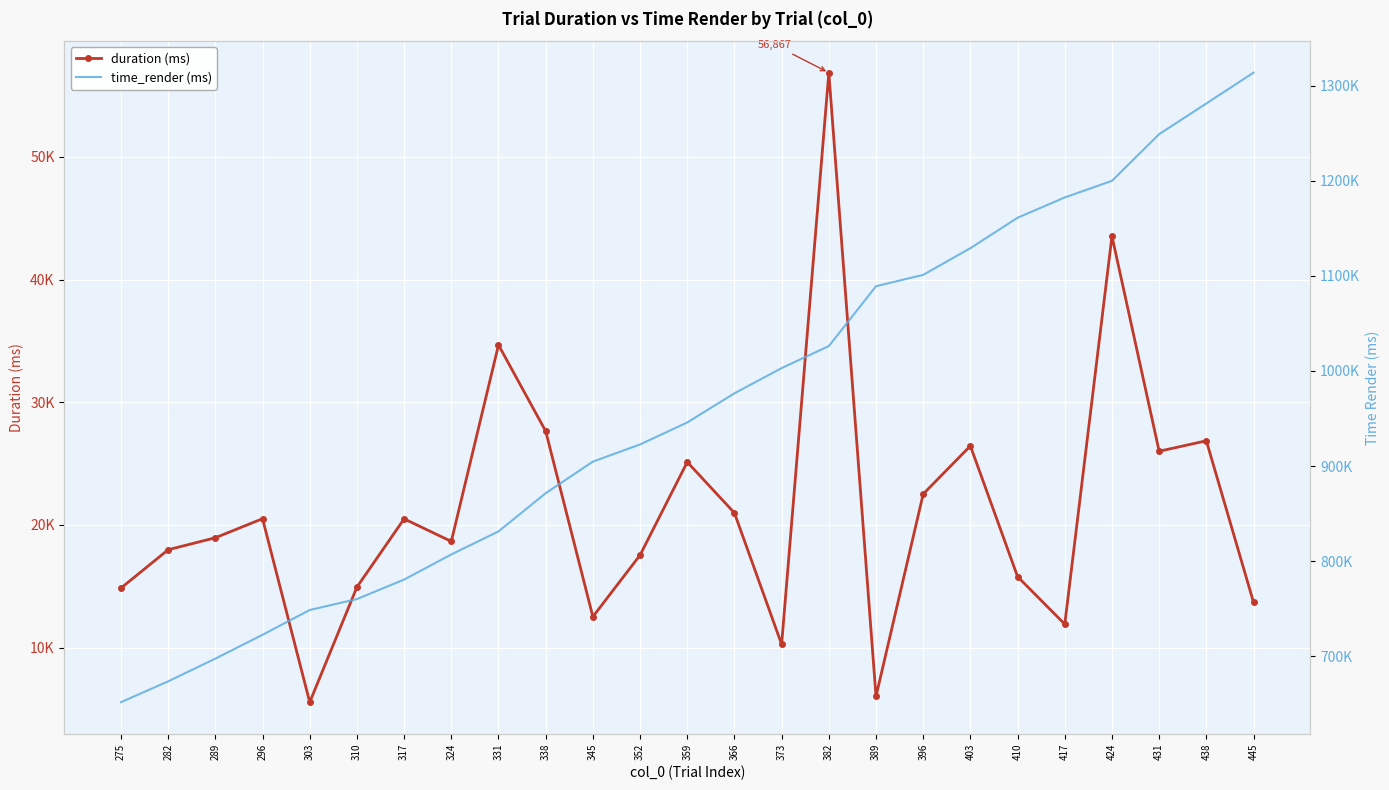

At which category is the sum across all series the highest?

445